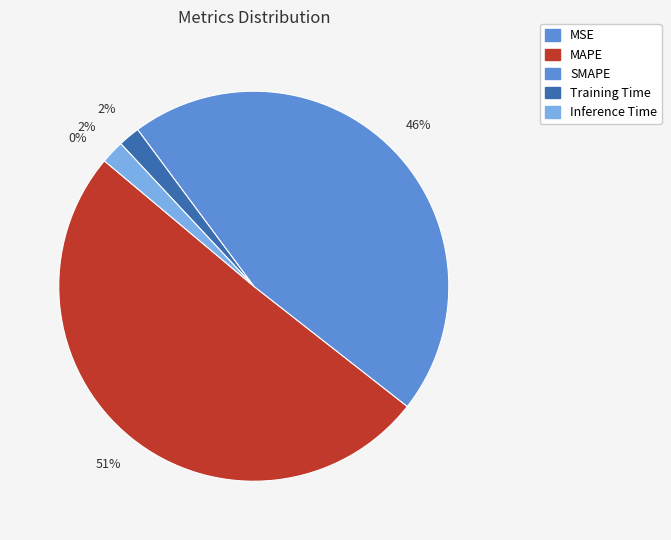

Count the number of slices in the pie.

5